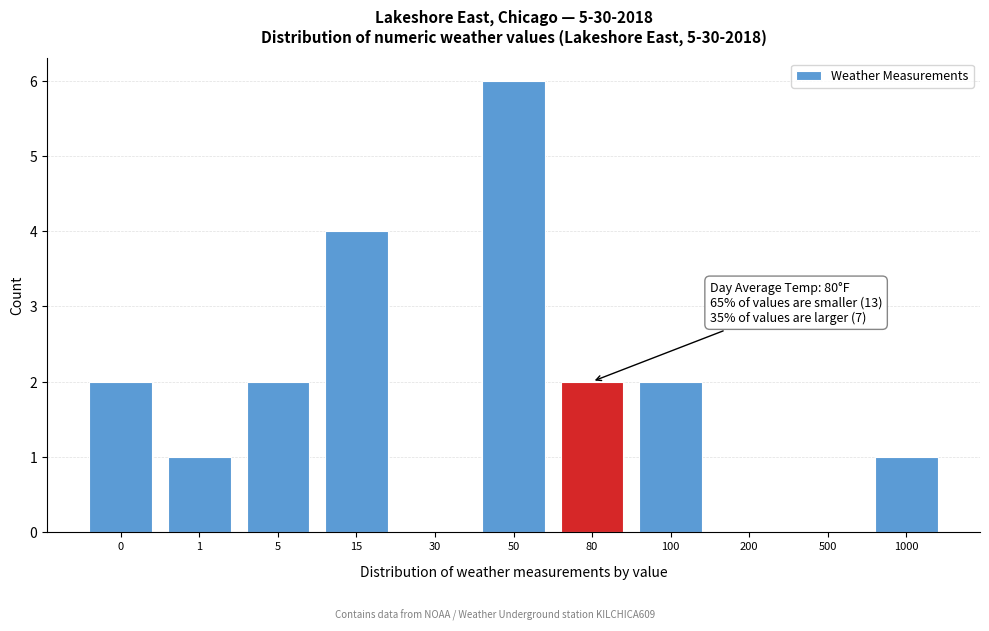

Reading left to right, transcribe all the data shown in this chart.

0=2	1=1	5=2	15=4	30=0	50=6	80=2	100=2	200=0	500=0	1000=1